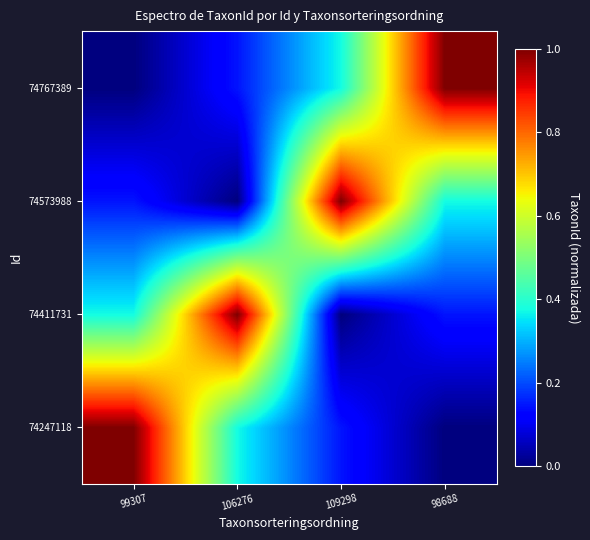

Reading left to right, transcribe all the data shown in this chart.

74247118: 99307=1.0	106276=0.4	109298=0.1	98688=0.0
74411731: 99307=0.4	106276=1.0	109298=0.0	98688=0.1
74573988: 99307=0.1	106276=0.0	109298=1.0	98688=0.4
74767389: 99307=0.0	106276=0.1	109298=0.4	98688=1.0